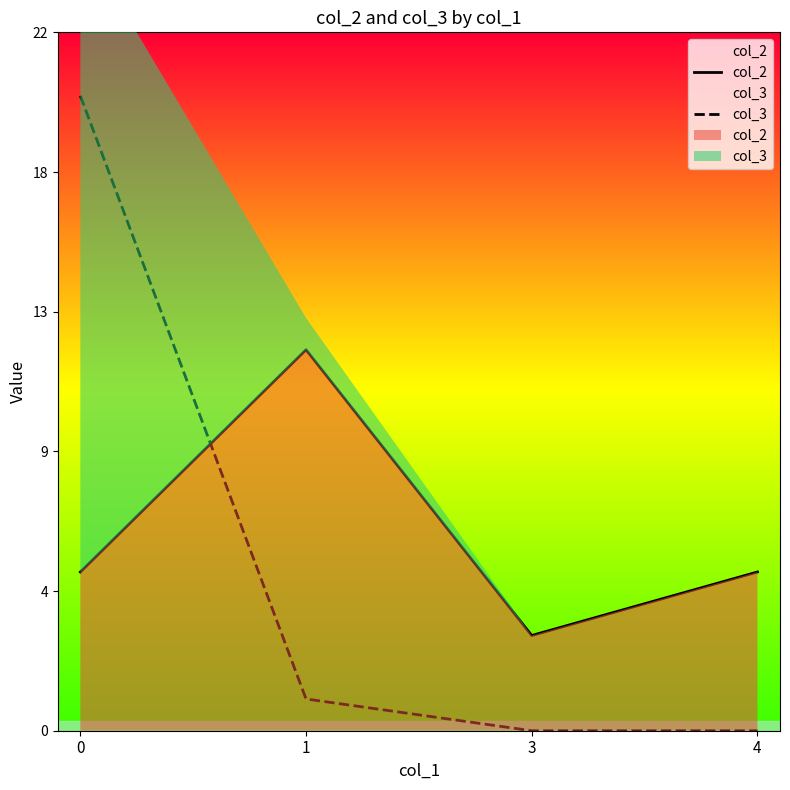

Which series ends up on top after the final intersection of col_2 and col_3?

col_2